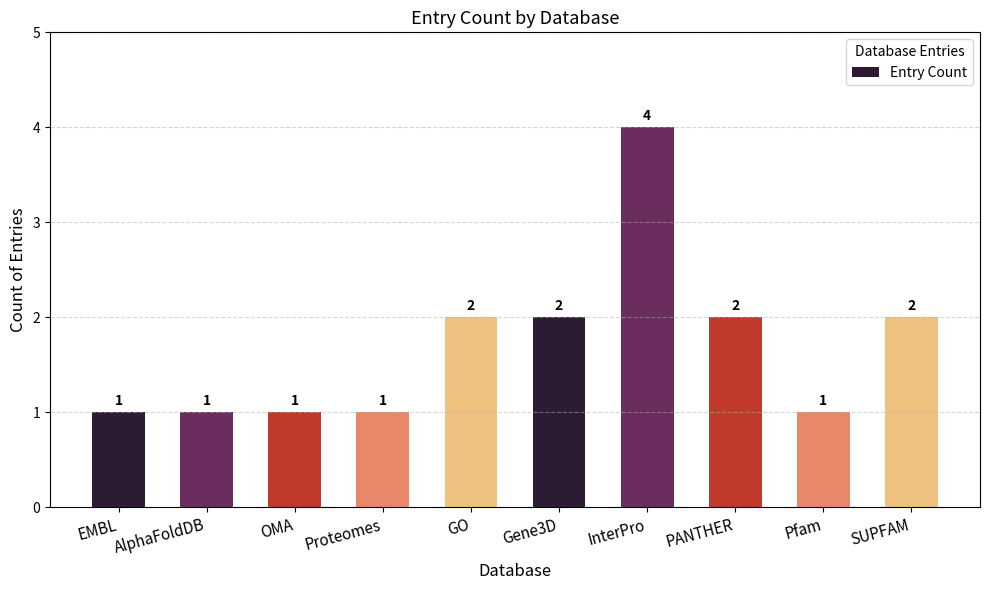

What is the ratio of the value at PANTHER to the value at SUPFAM?

1.0